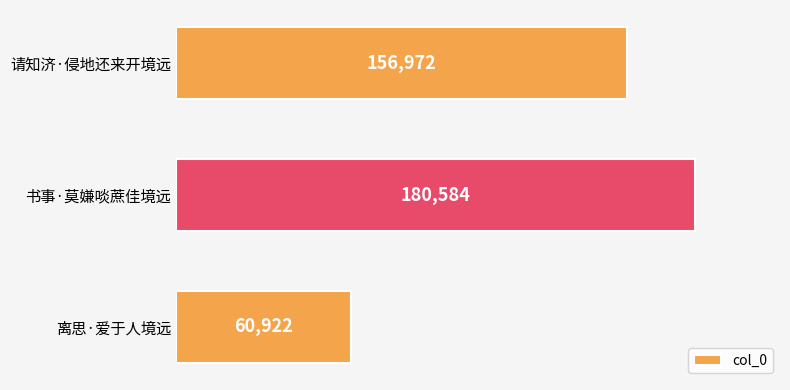

What is the difference between the maximum and minimum values?

119662